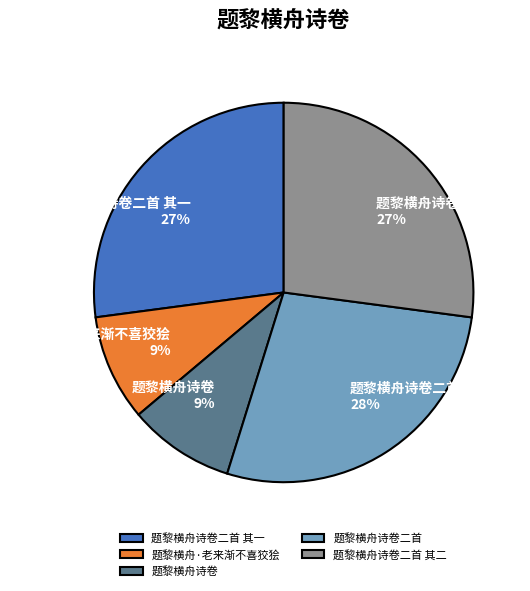

To the nearest percent, what is the difference between the 题黎横舟诗卷二首 其一 and 题黎横舟诗卷二首 slice percentages?

1%